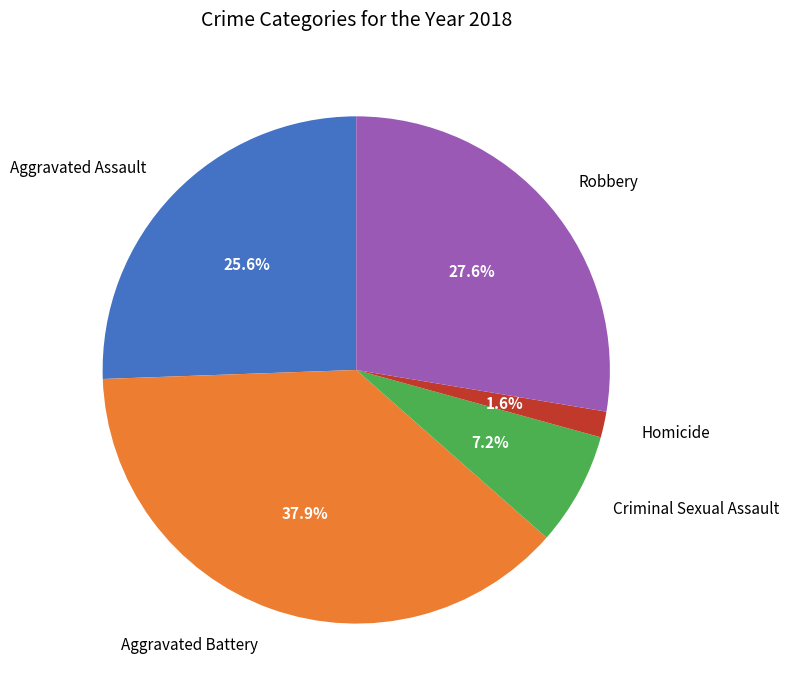

Which category has the smallest portion of the pie?

Homicide